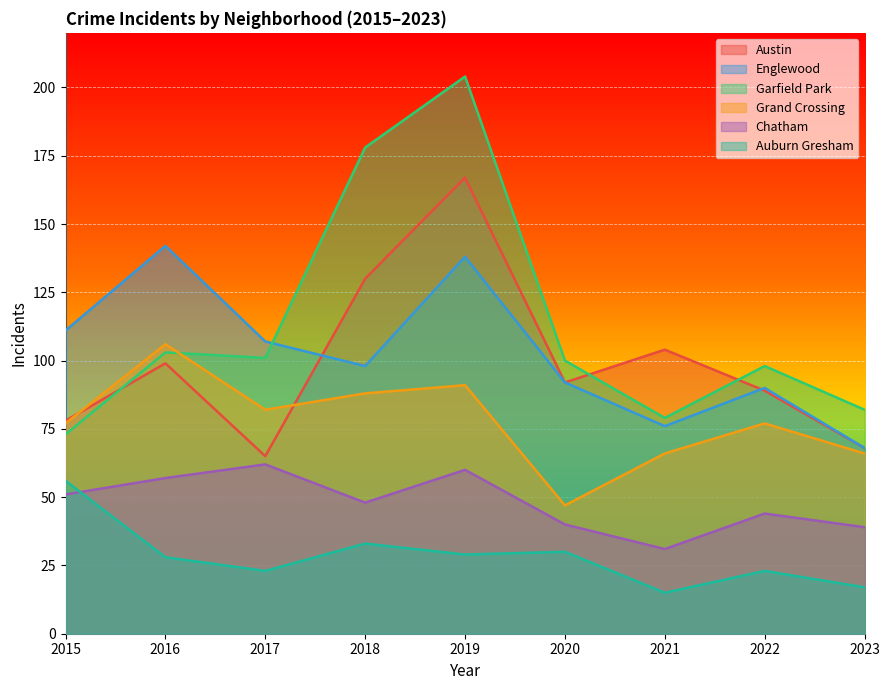

Reading left to right, what are all the values shown in this chart?

Austin: 2015=78	2016=99	2017=65	2018=130	2019=167	2020=92	2021=104	2022=89	2023=68
Englewood: 2015=111	2016=142	2017=107	2018=98	2019=138	2020=92	2021=76	2022=90	2023=68
Garfield Park: 2015=73	2016=103	2017=101	2018=178	2019=204	2020=100	2021=79	2022=98	2023=82
Grand Crossing: 2015=77	2016=106	2017=82	2018=88	2019=91	2020=47	2021=66	2022=77	2023=66
Chatham: 2015=51	2016=57	2017=62	2018=48	2019=60	2020=40	2021=31	2022=44	2023=39
Auburn Gresham: 2015=56	2016=28	2017=23	2018=33	2019=29	2020=30	2021=15	2022=23	2023=17